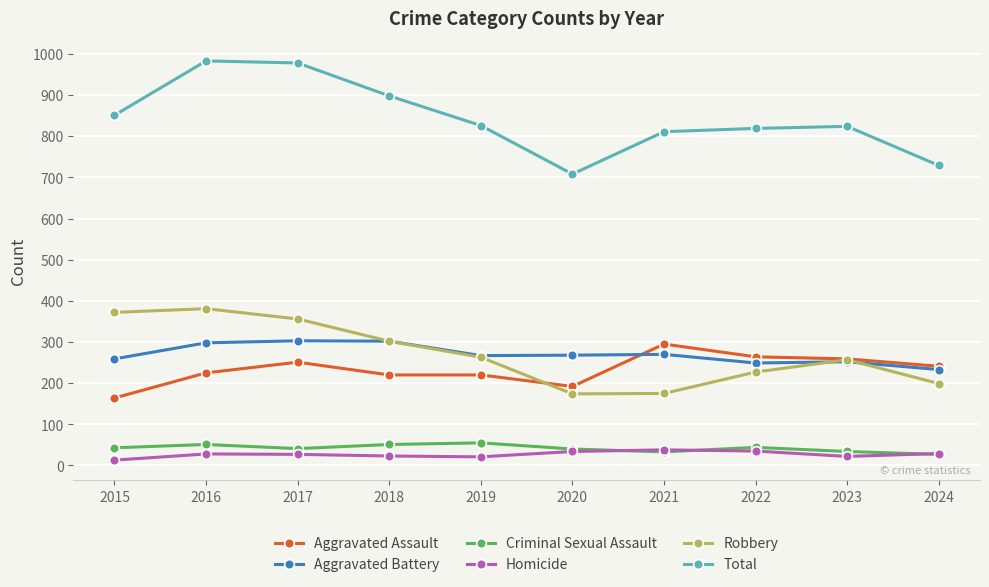

True or false: Aggravated Battery has a value of 268 at 2020.

True